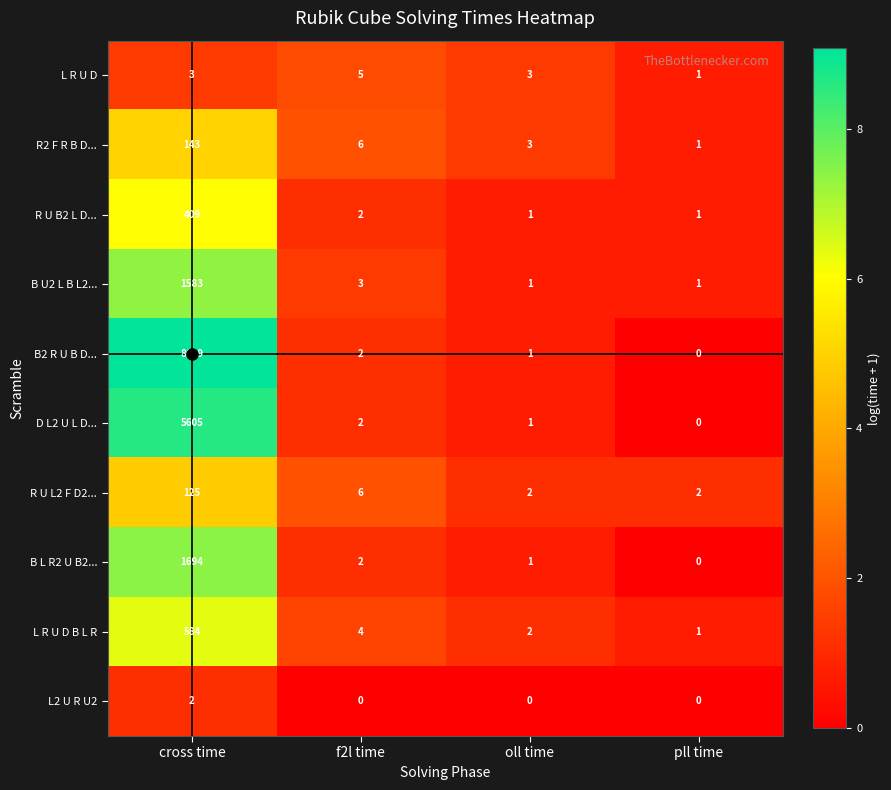

What is the highest value of the B2 R U B D... series?

8699